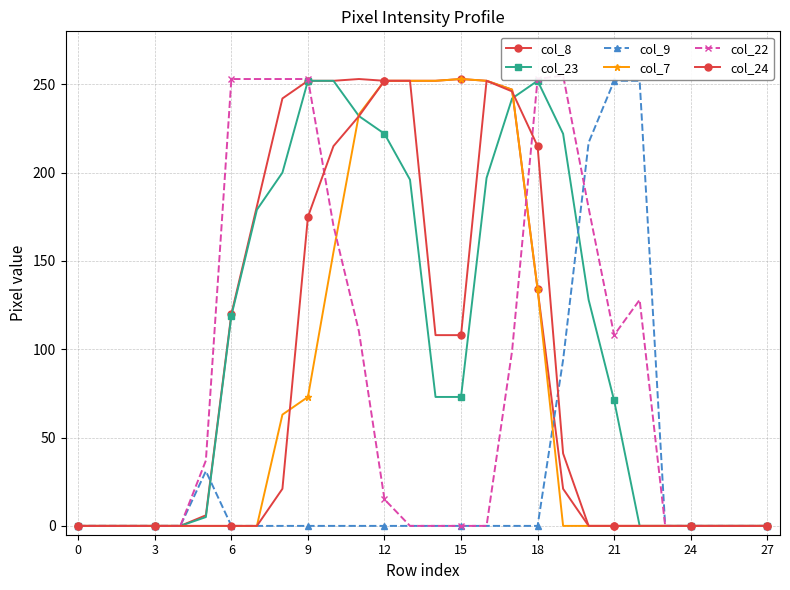

The value of col_8 at 13 is 252. True or false?

True